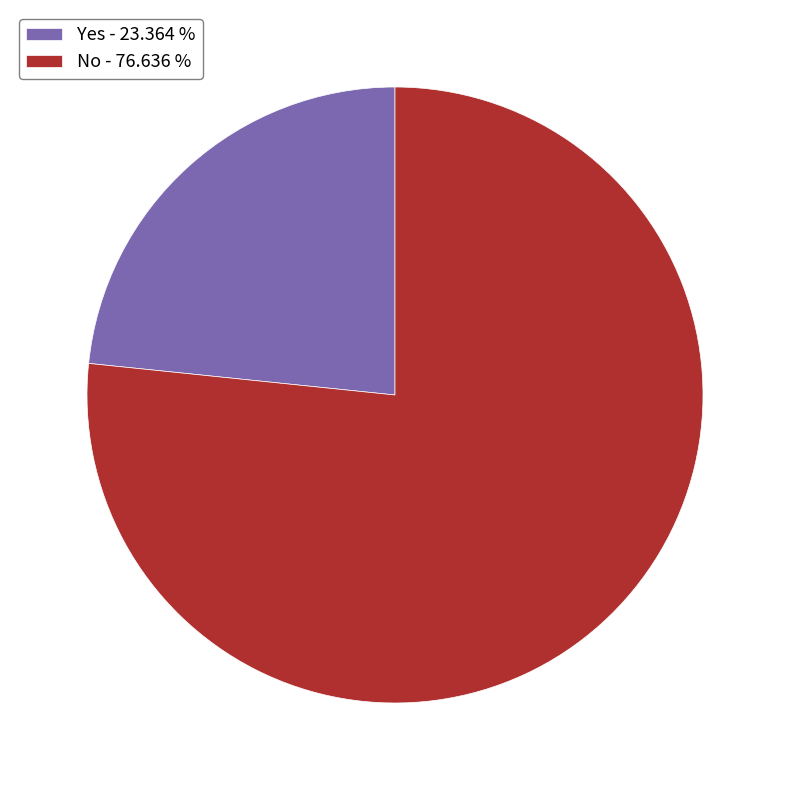

Is the sum of No - 76.636 % and Yes - 23.364 % greater than half?

Yes